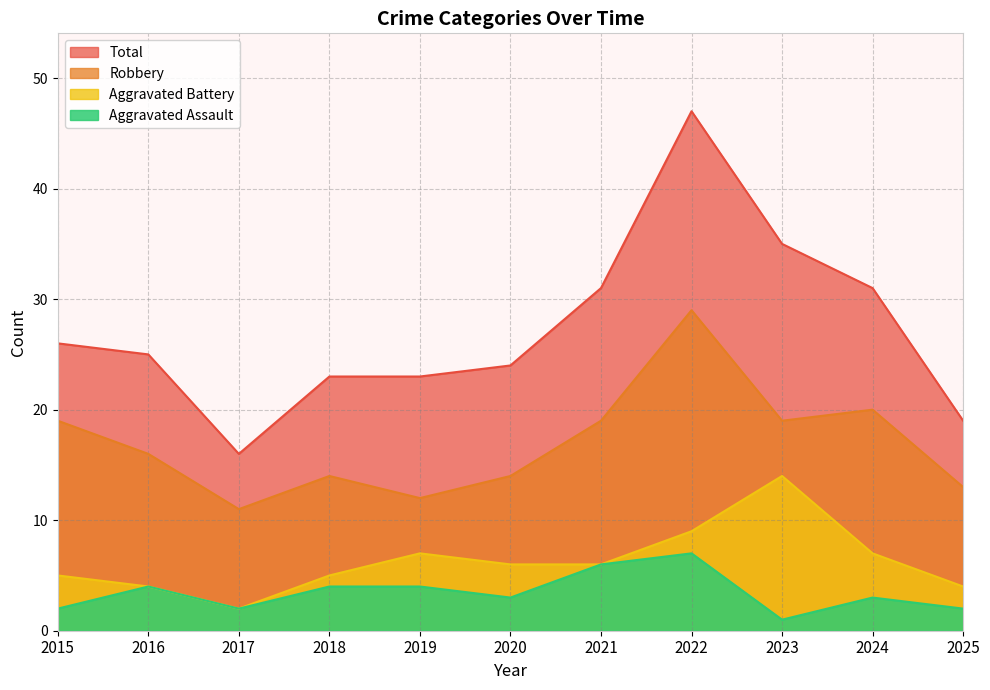

At how many categories does at least one series exceed 14?

11